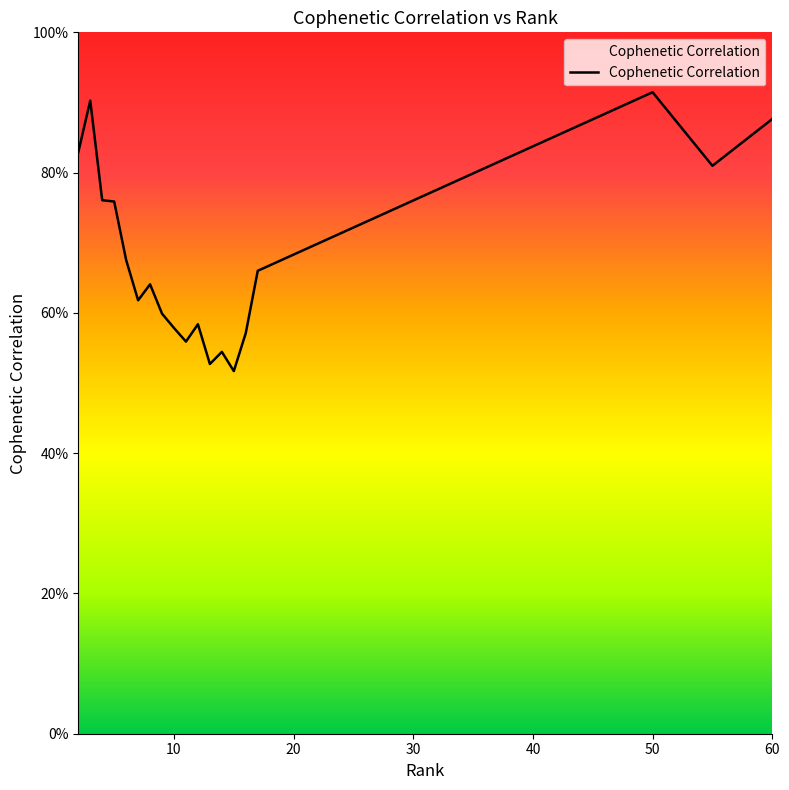

What is the greatest value displayed?

0.9